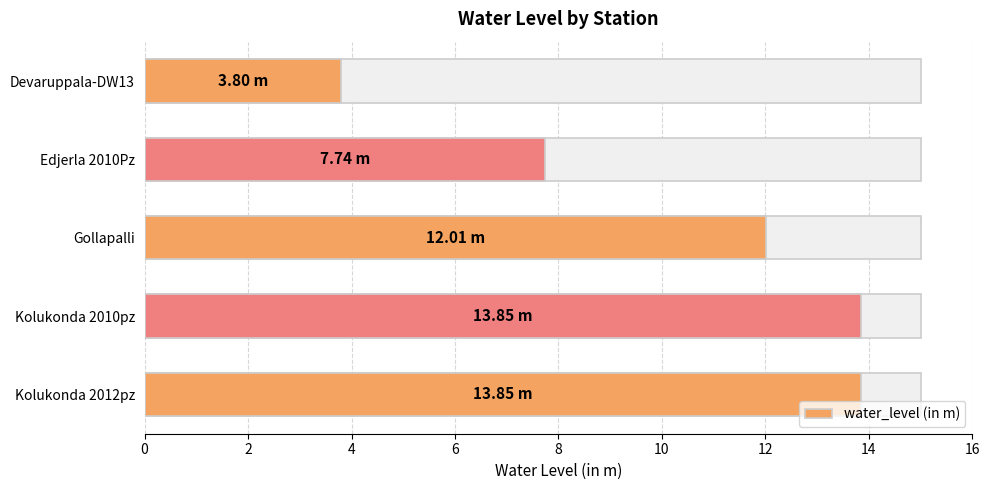

Which has a higher value, 0 or 8?

8